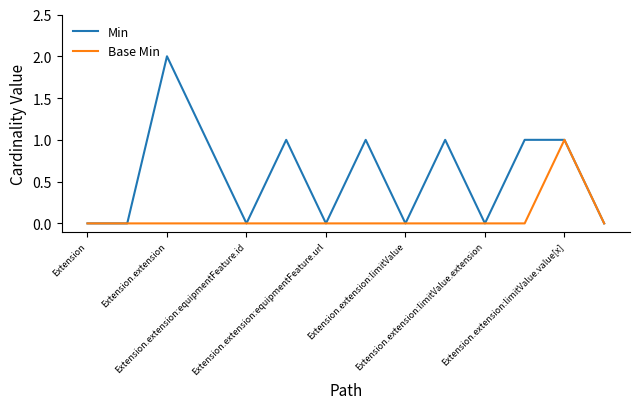

What is the sum of all Min values?

8